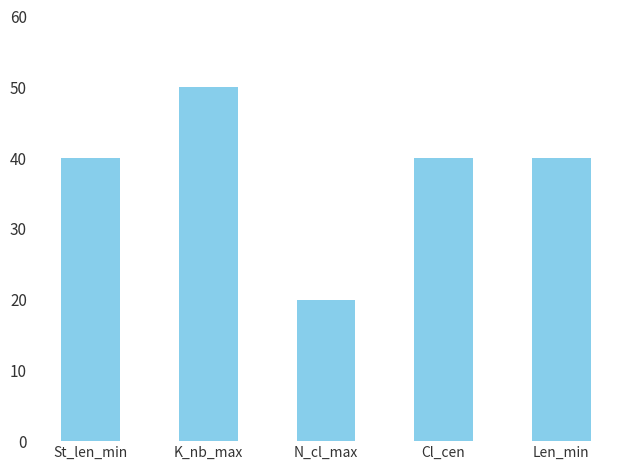

What is the ratio of the value at Cl_cen to the value at Len_min?

1.0